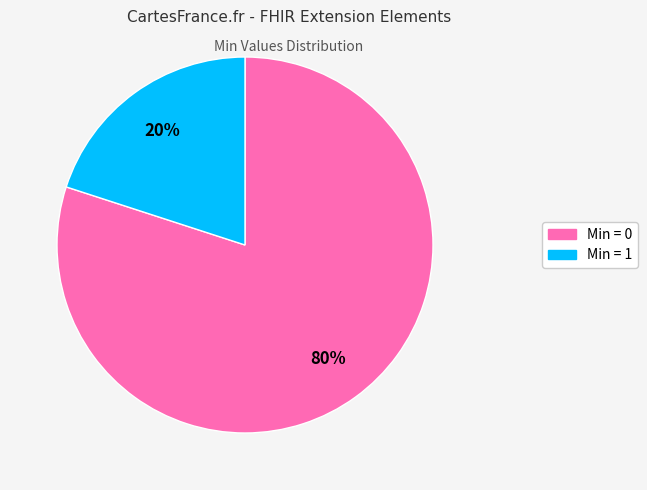

Is there a majority slice in this chart?

Yes